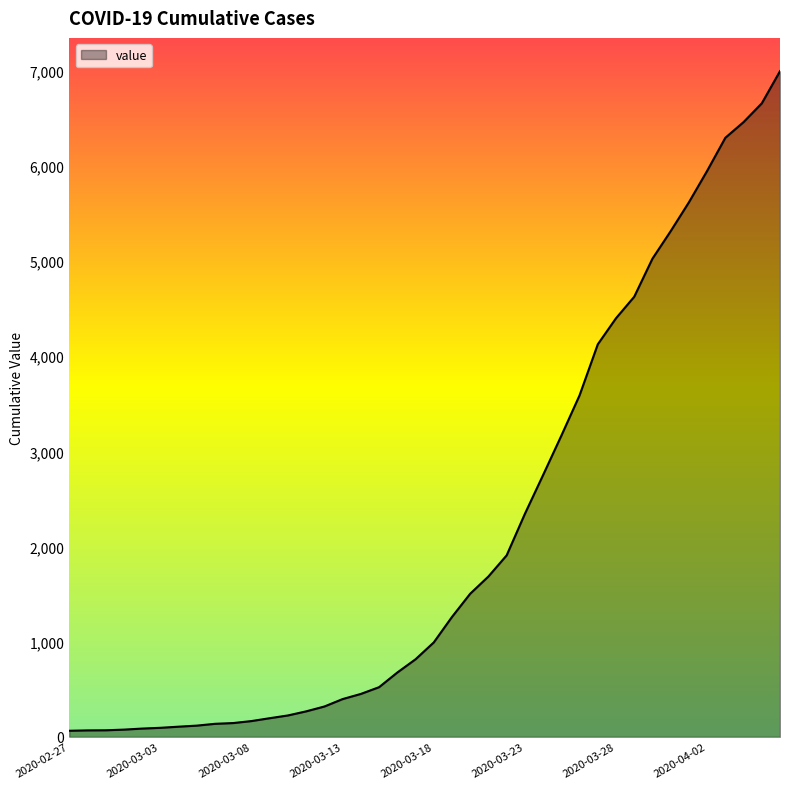

What is the difference between the maximum and minimum values?

6930